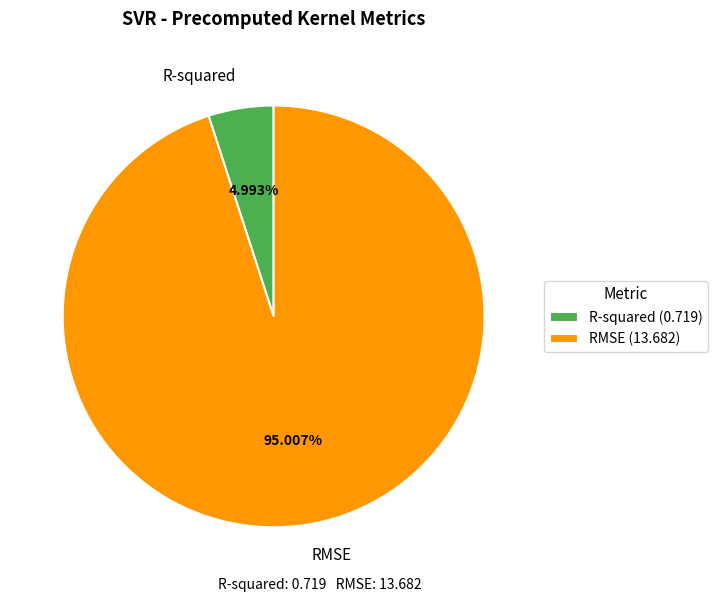

What is the ratio of the value at R-squared to the value at RMSE?

0.1